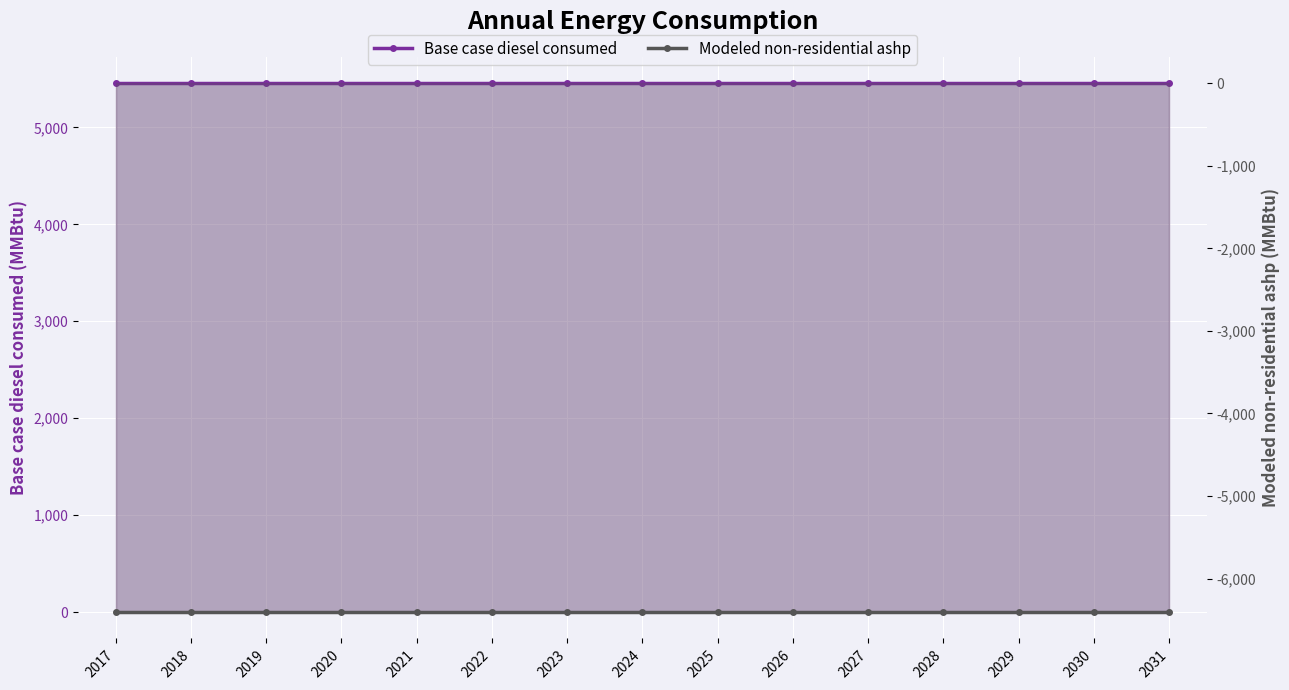

What is the average value of the Base case diesel consumed series?

5456.6